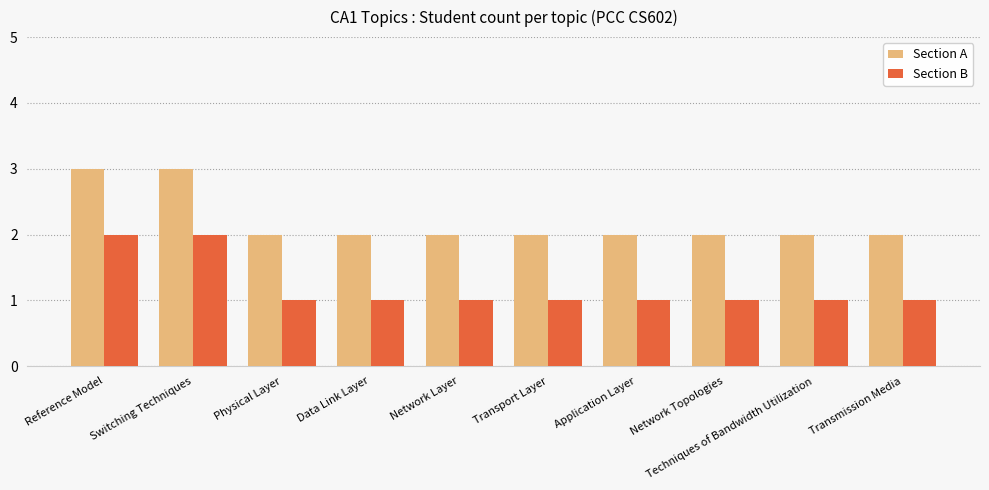

What is the total value across all series at Transmission Media?

3